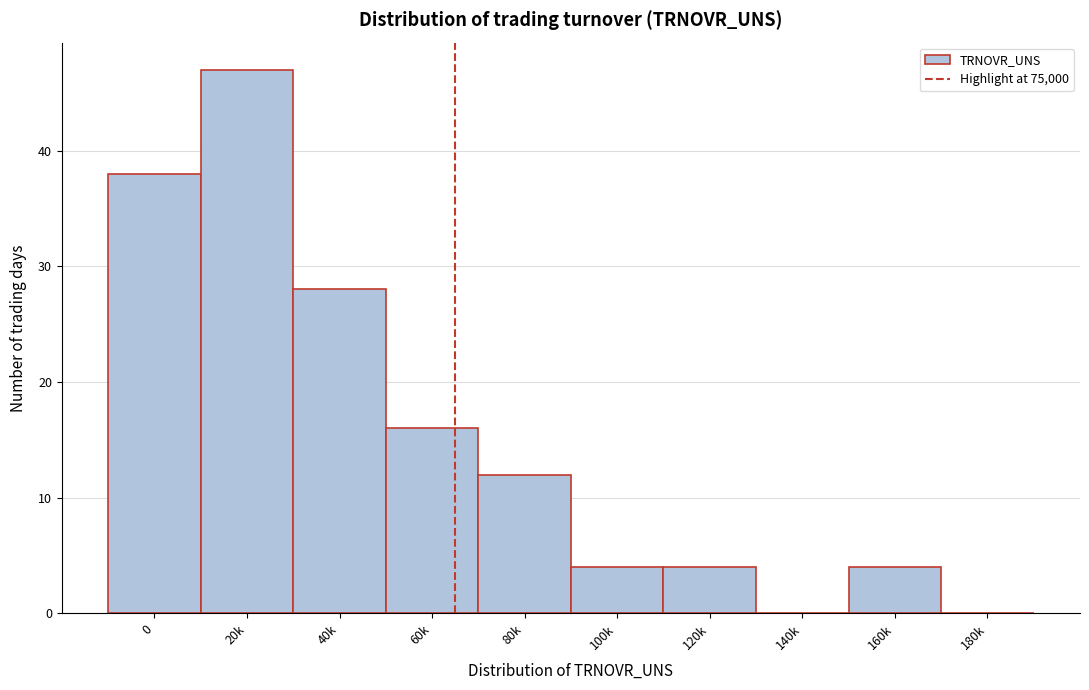

Reading right to left, list all the values displayed in this chart.

180k=0	160k=4	140k=0	120k=4	100k=4	80k=12	60k=16	40k=28	20k=47	0=38